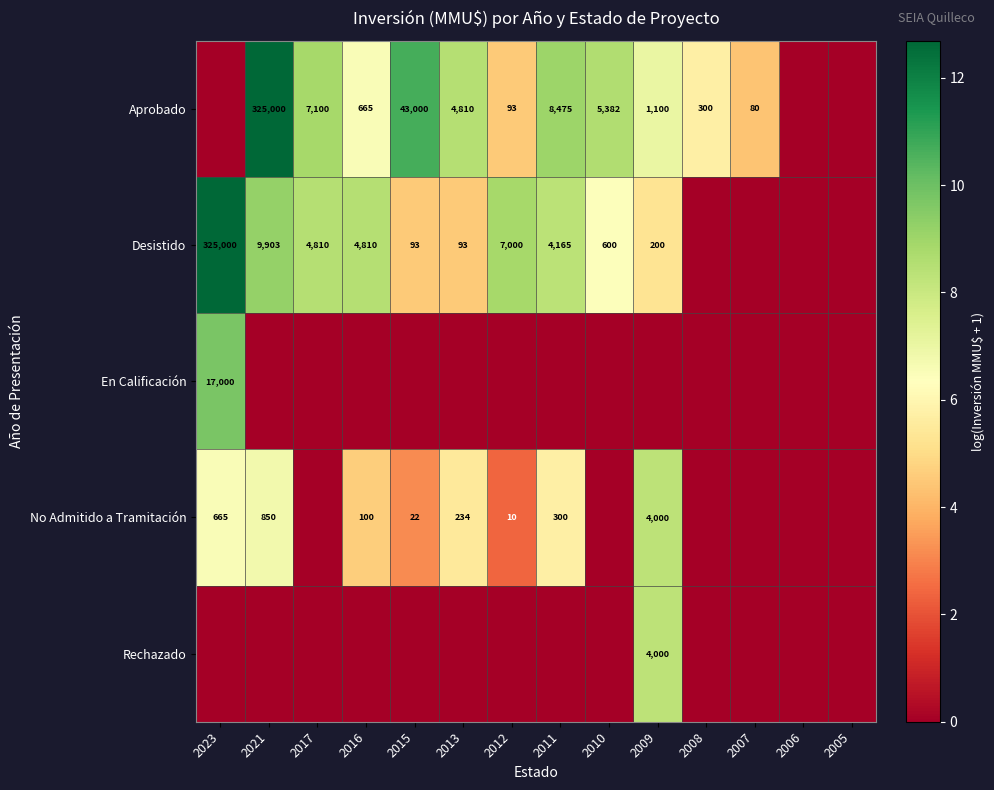

Is it true that No Admitido a Tramitación equals 665 at 2023?

True